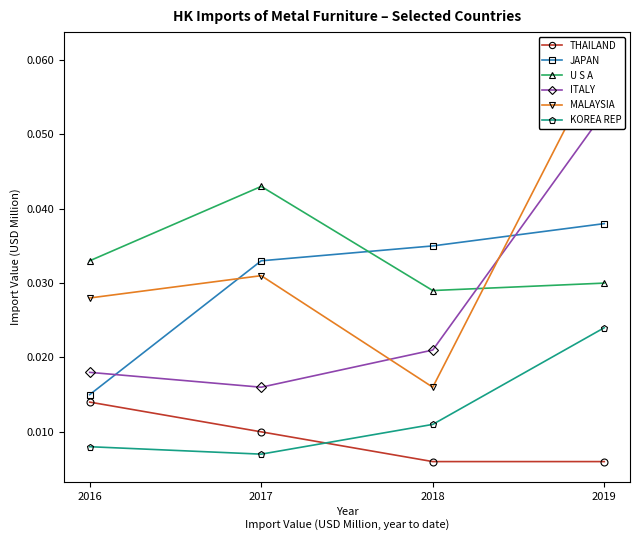

What is the greatest value displayed?

0.1